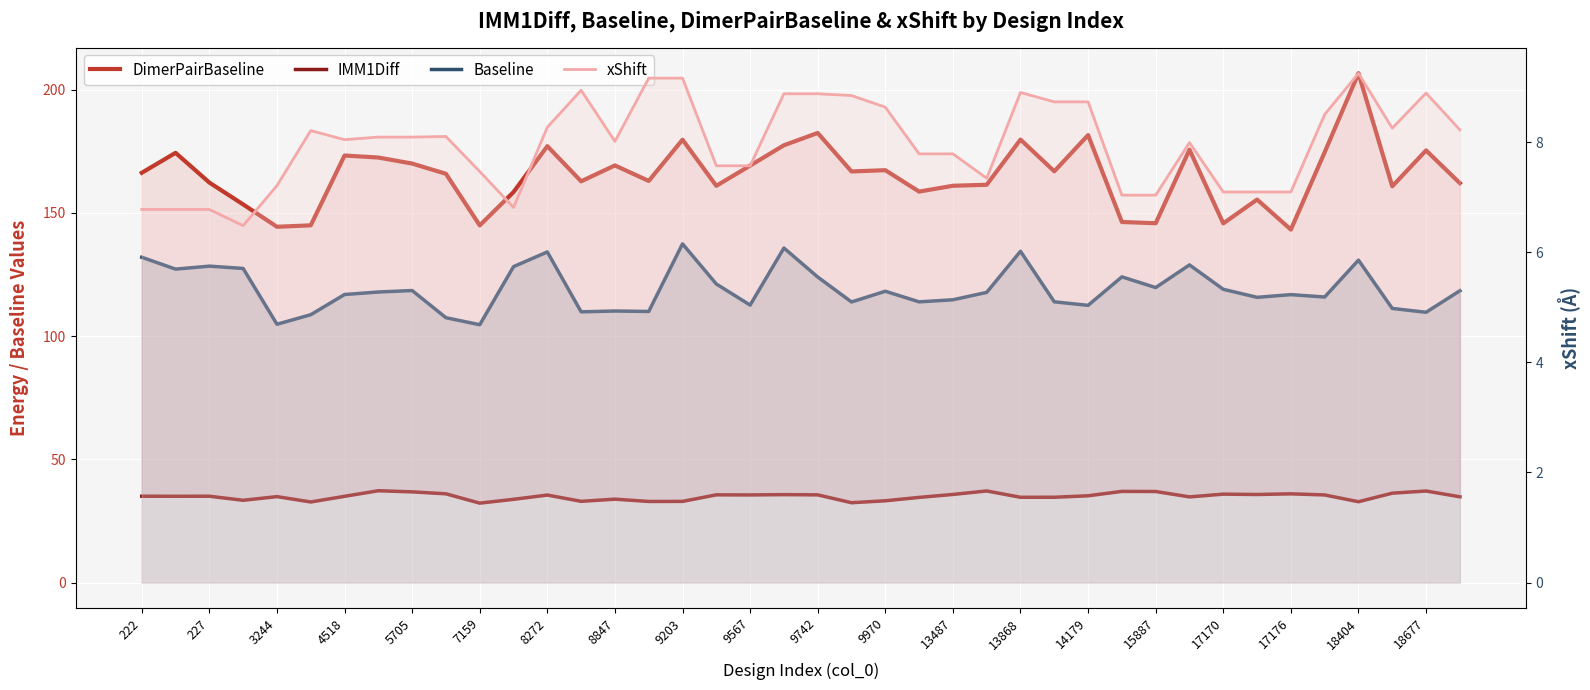

What is the sum of the Baseline values at 38 and 23?

223.6